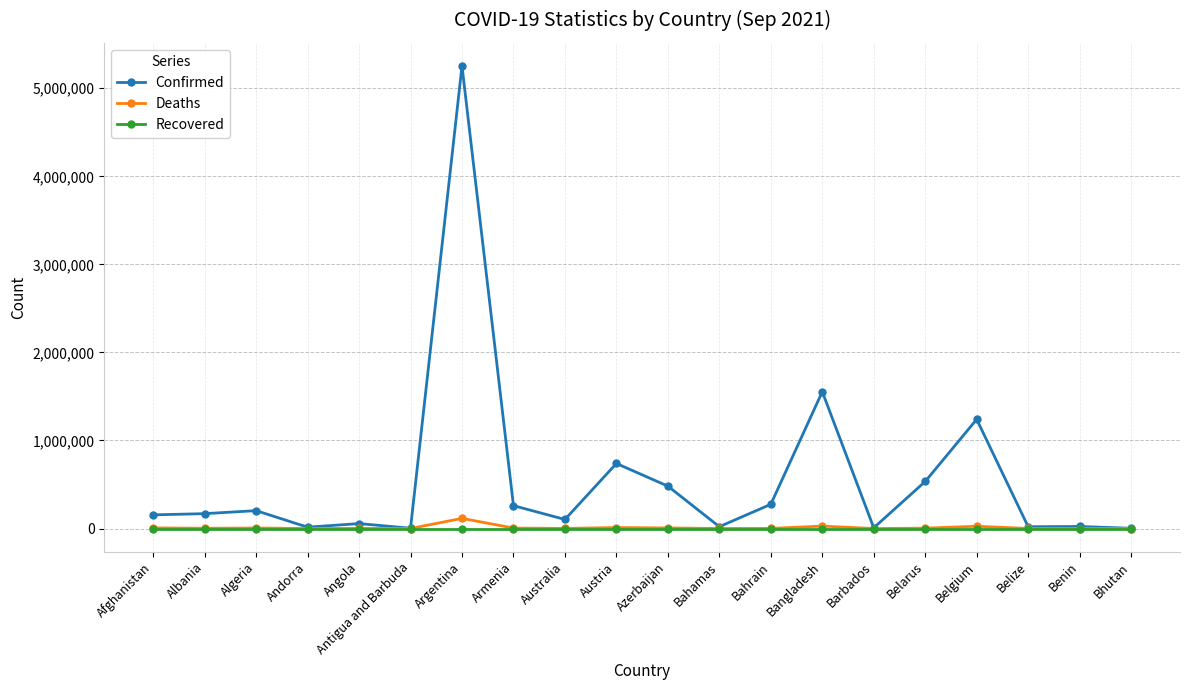

True or false: Deaths has more than 0 points higher than both neighbors.

True